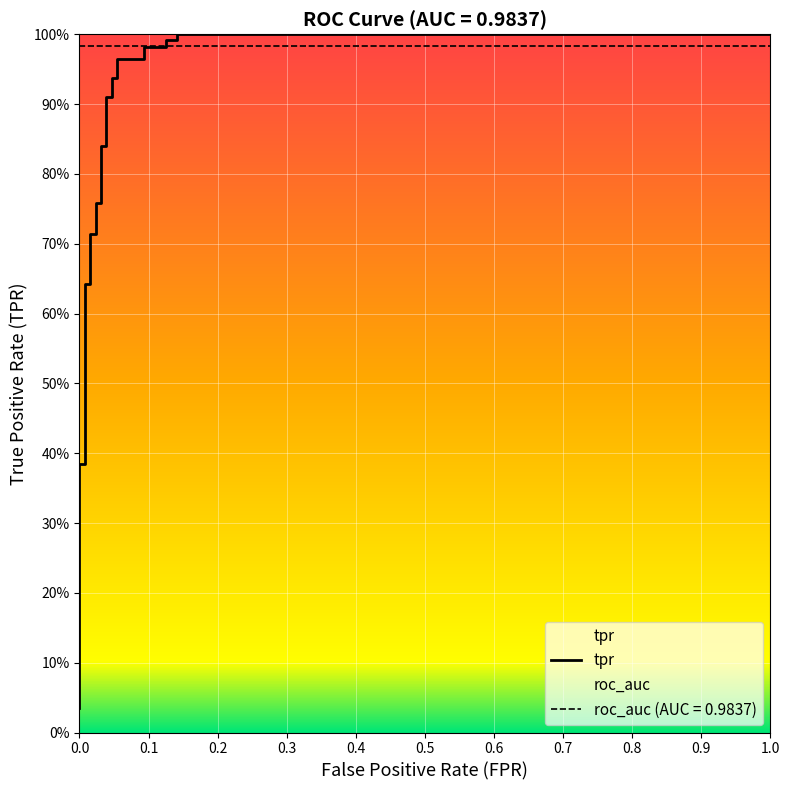

Reading left to right, extract all data points from this chart.

0.0	0.1	0.1	0.1	0.1	0.4	0.4	0.6	0.6	0.7	0.7	0.8	0.8	0.8	0.8	0.9	0.9	0.9	0.9	1.0	1.0	1.0	1.0	1.0	1.0	1.0	1.0